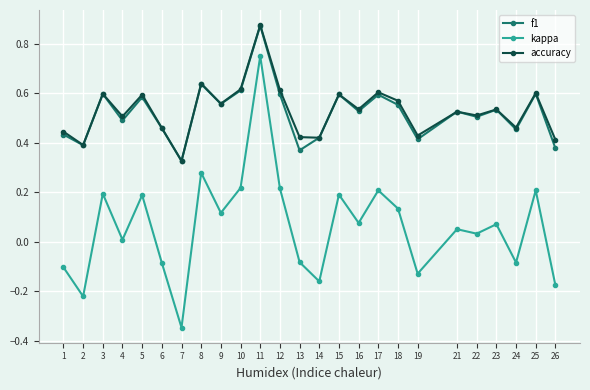

At how many categories does at least one series exceed 0?

25